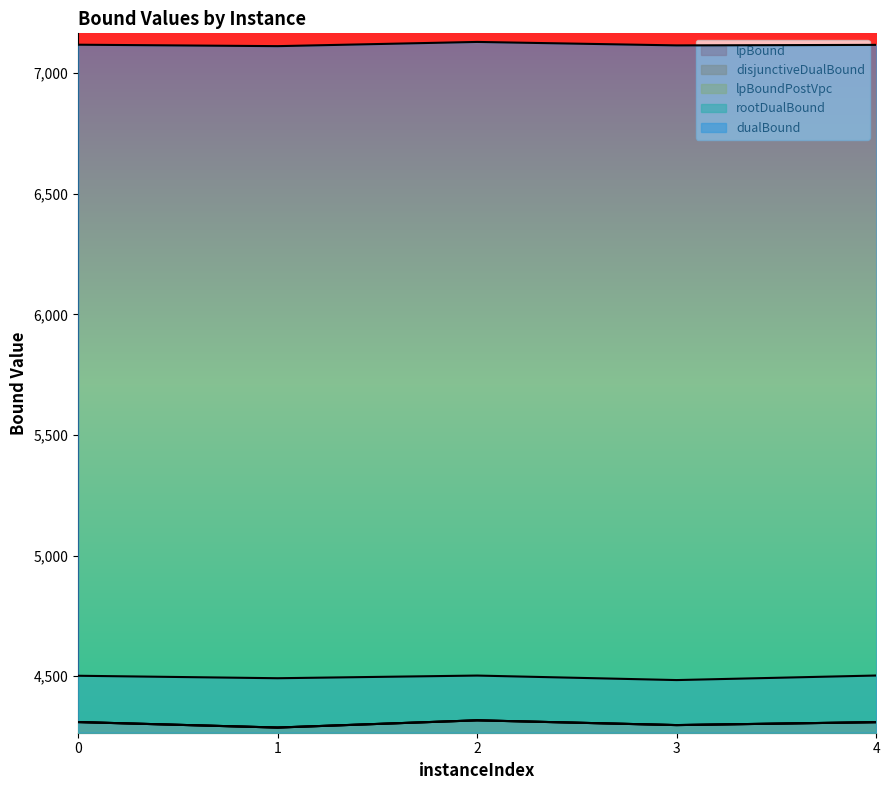

True or false: lpBound and dualBound cross at least once.

False